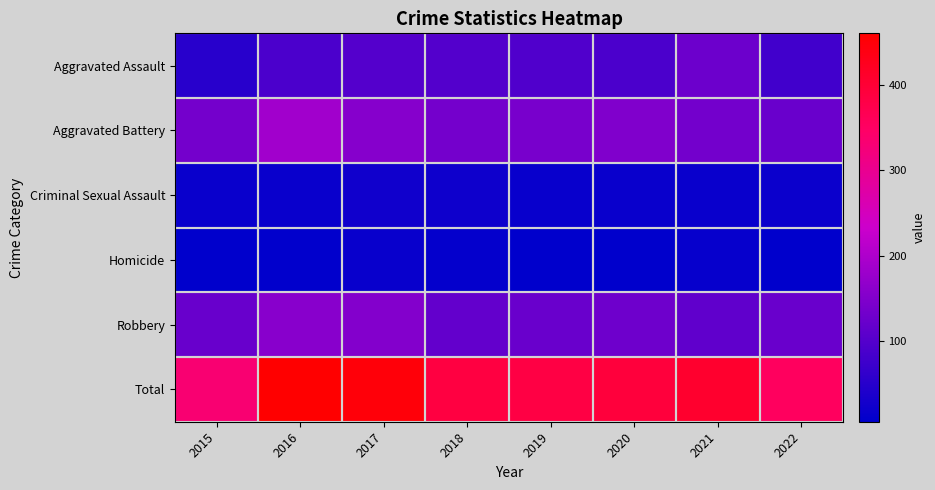

Reading left to right, list all the values displayed in this chart.

Aggravated Assault: 2015=51	2016=90	2017=100	2018=99	2019=96	2020=91	2021=128	2022=80
Aggravated Battery: 2015=136	2016=186	2017=156	2018=137	2019=140	2020=148	2021=135	2022=124
Criminal Sexual Assault: 2015=17	2016=18	2017=25	2018=22	2019=16	2020=18	2021=18	2022=20
Homicide: 2015=6	2016=9	2017=15	2018=12	2019=6	2020=6	2021=14	2022=6
Robbery: 2015=123	2016=157	2017=152	2018=116	2019=124	2020=129	2021=113	2022=124
Total: 2015=333	2016=460	2017=448	2018=386	2019=382	2020=392	2021=408	2022=354